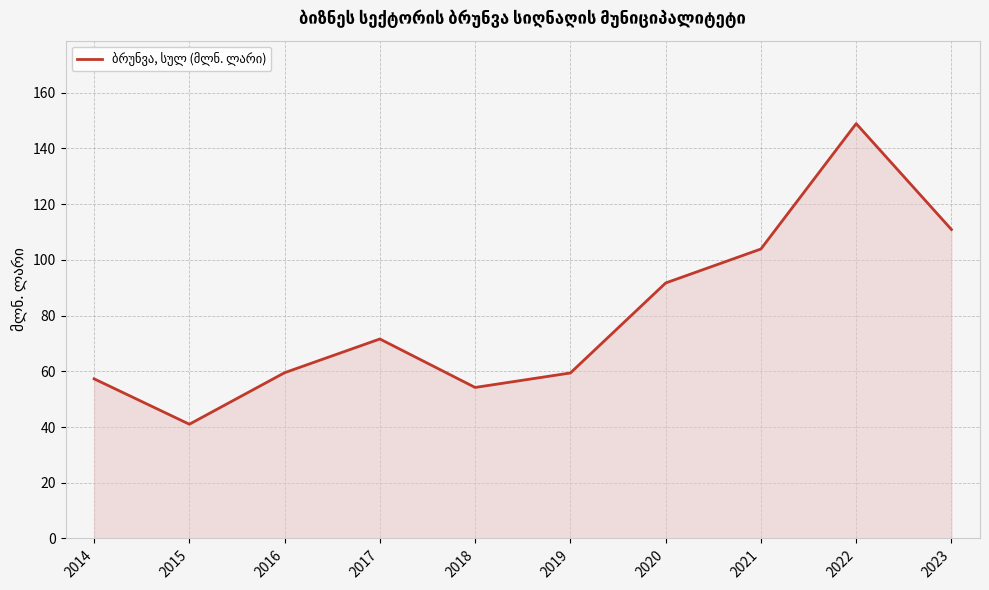

What is the difference between the values at 2017 and 2018?

17.4